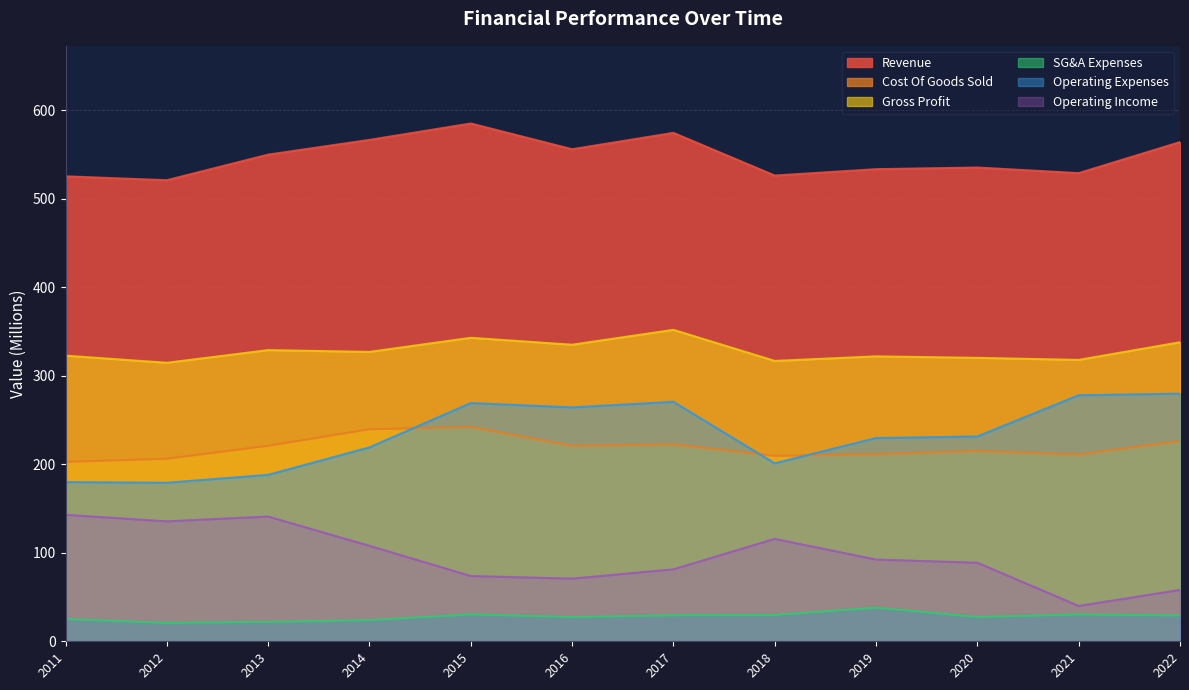

True or false: Revenue and Operating Expenses intersect in this chart.

False